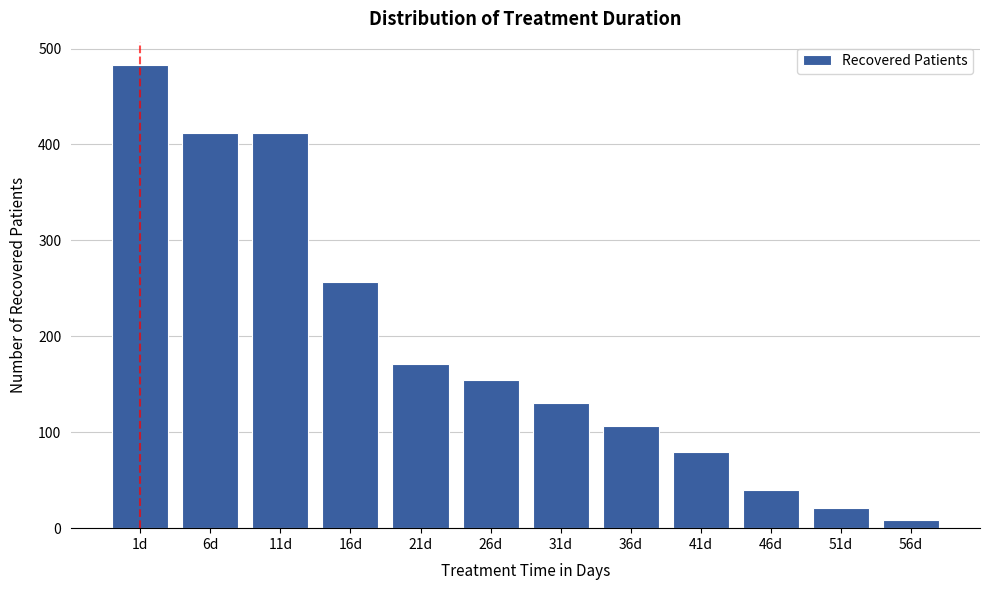

Reading right to left, list all the values displayed in this chart.

9	21	40	79	107	130	154	171	257	412	412	483